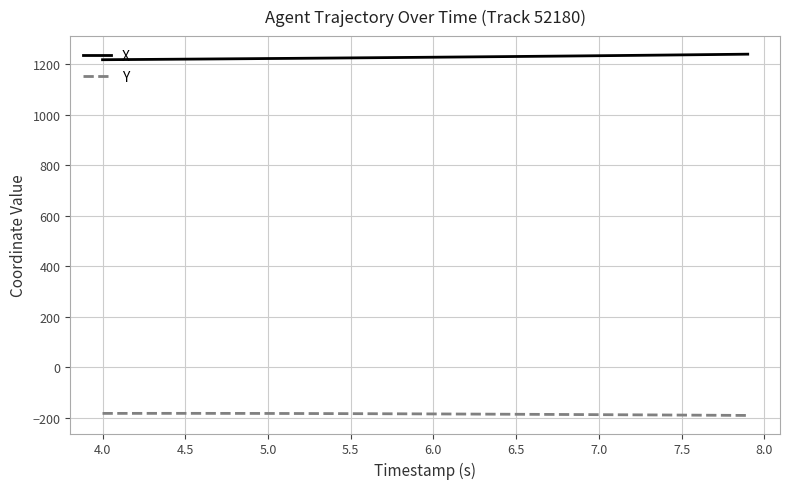

Which series has the largest total across all categories?

X